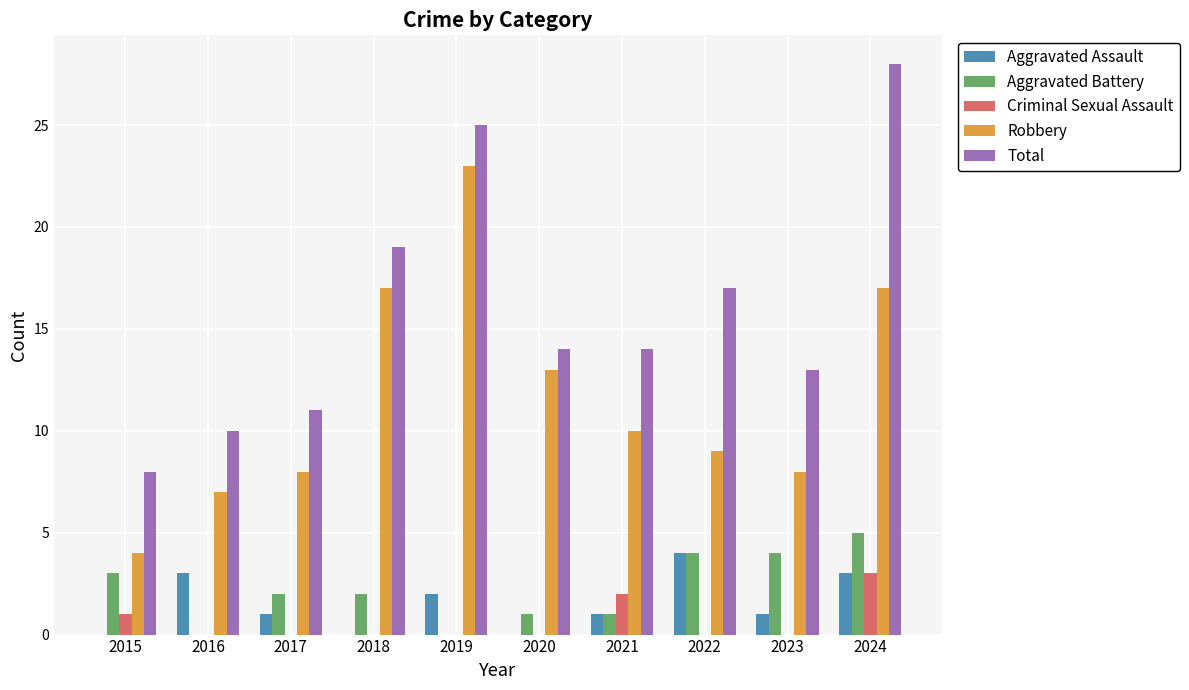

Which series has the largest total across all categories?

Total